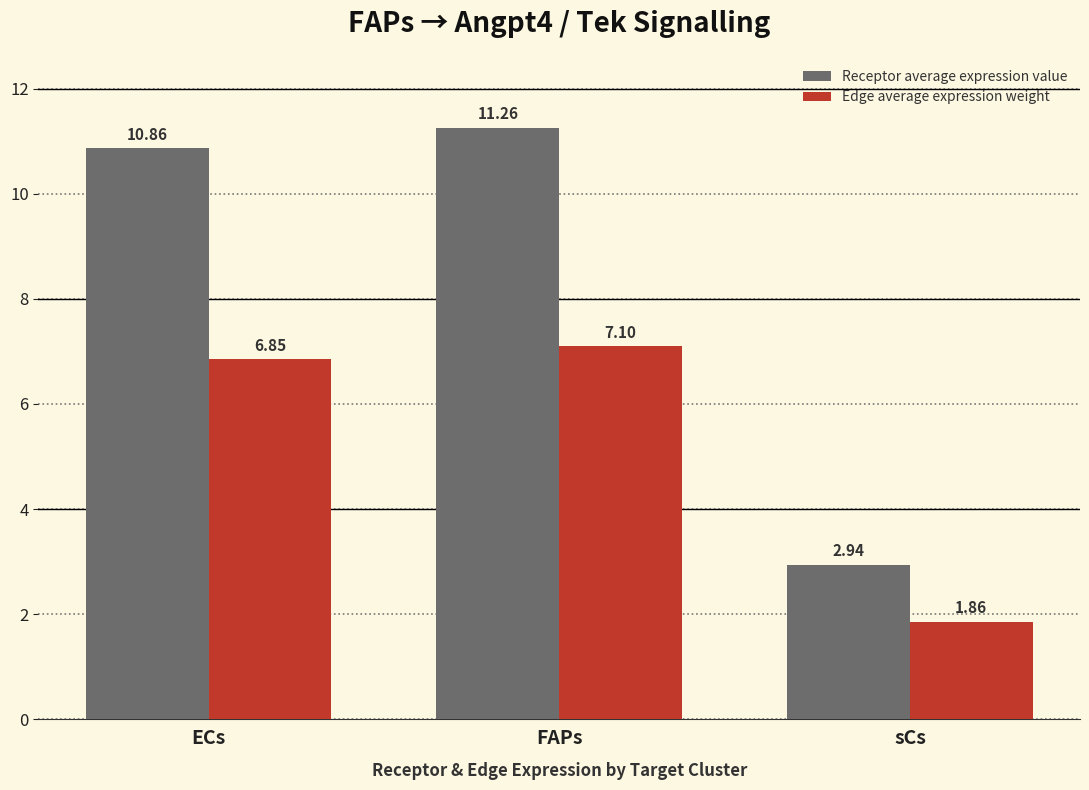

List the series in order of their overall mean, highest first.

Receptor average expression value, Edge average expression weight